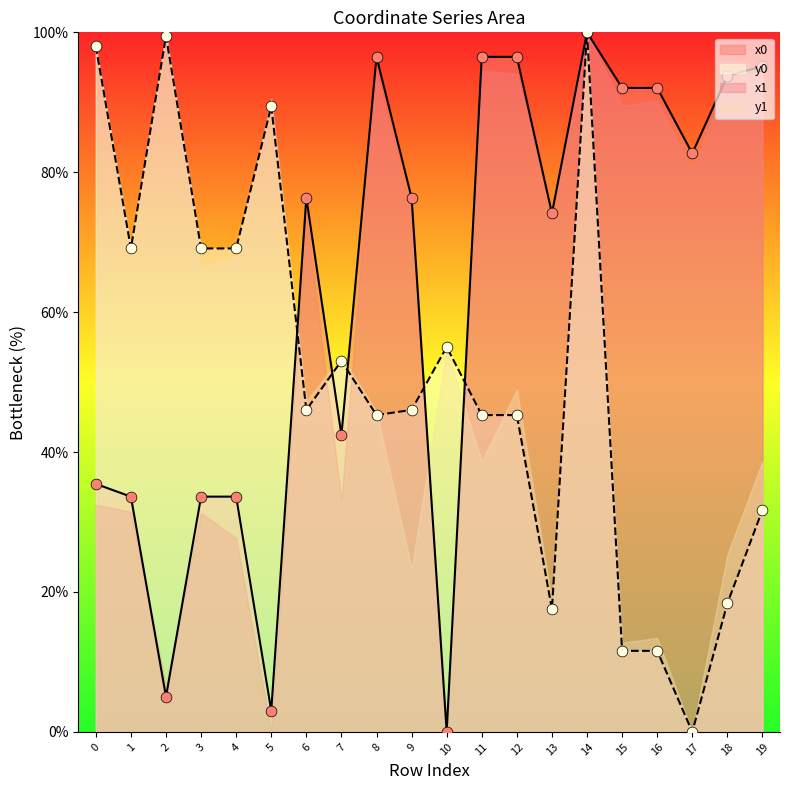

Is the value of y1 at 18 greater than the value of x0 at 10?

Yes